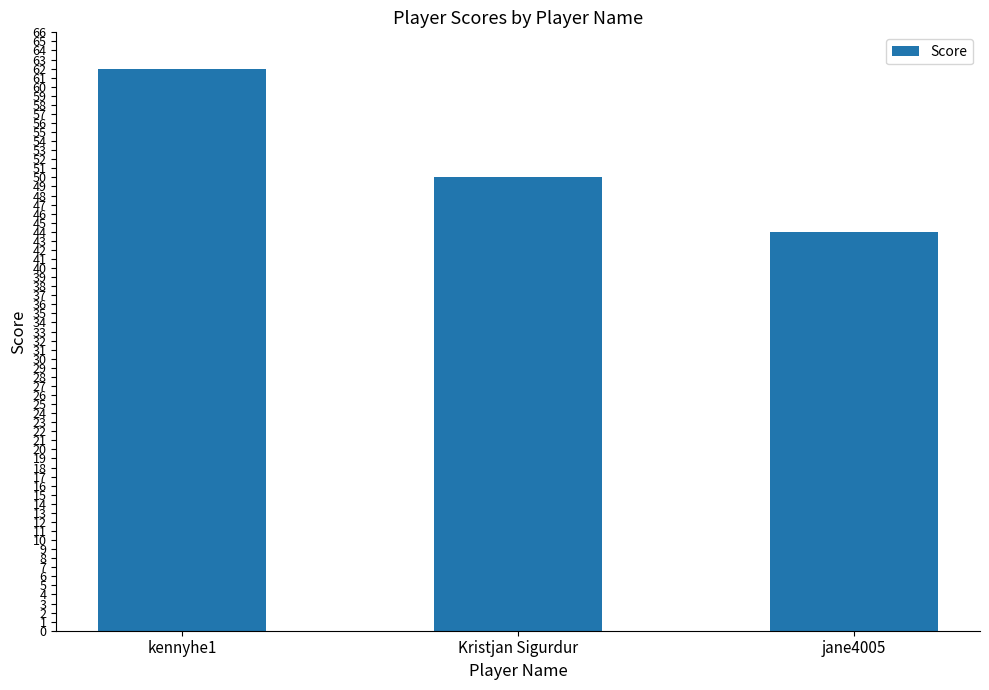

Approximately how many times larger is the value at jane4005 compared to kennyhe1?

0.7